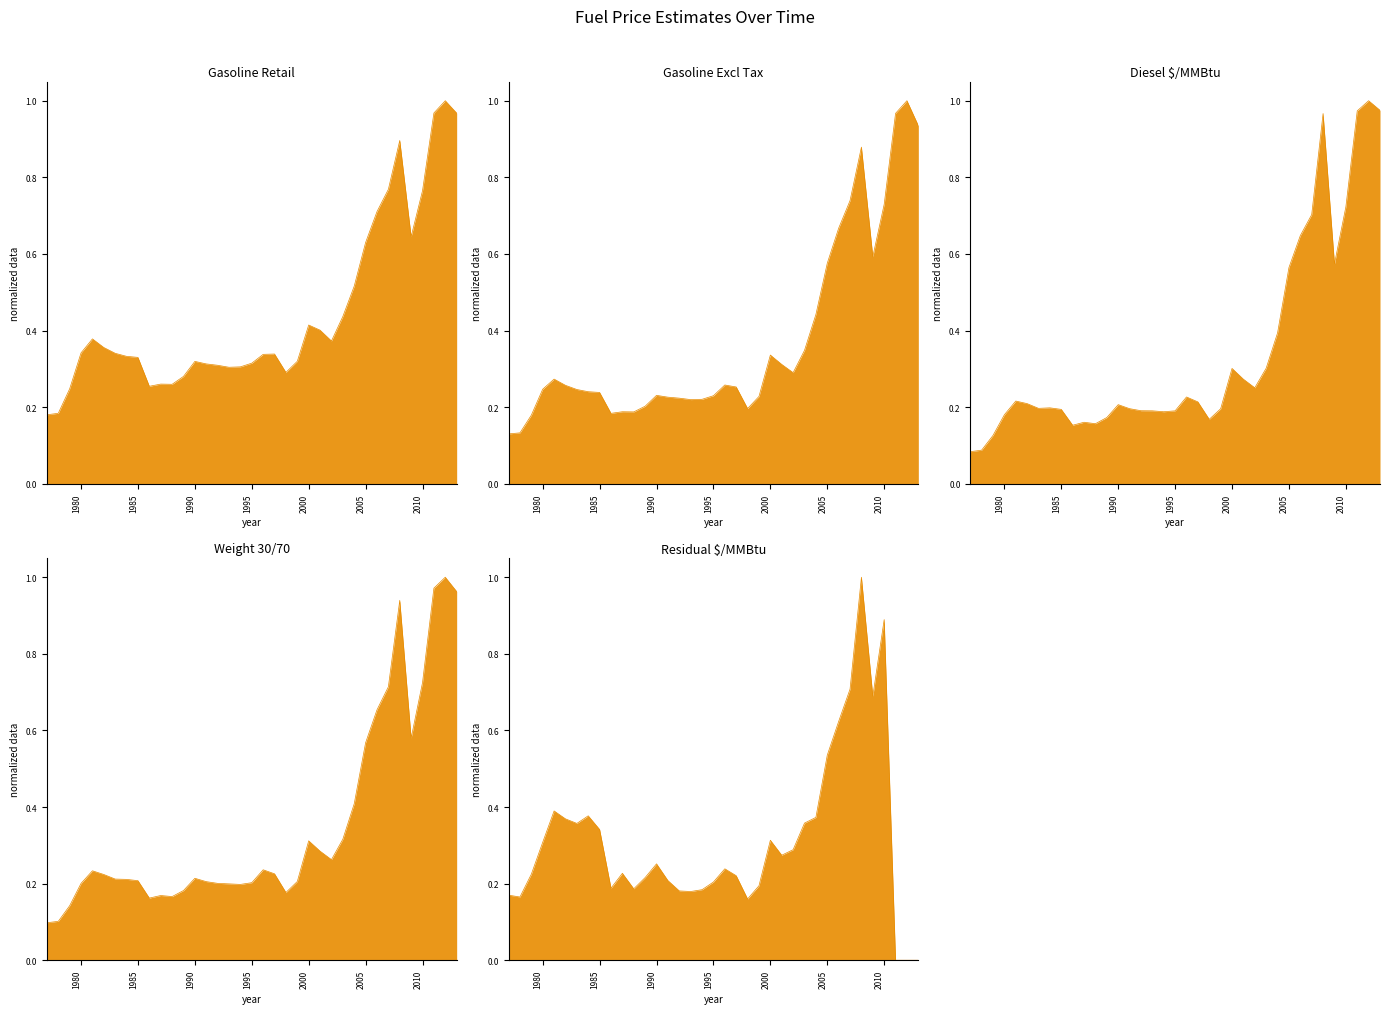

What is the total value across all series at 2004?

2.1